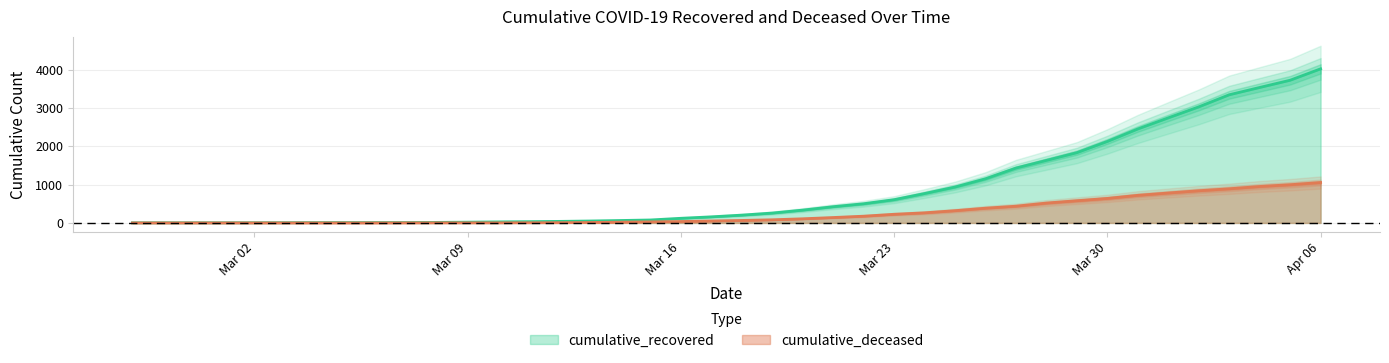

Where does the cumulative_recovered series first go above 204?

2020-03-19